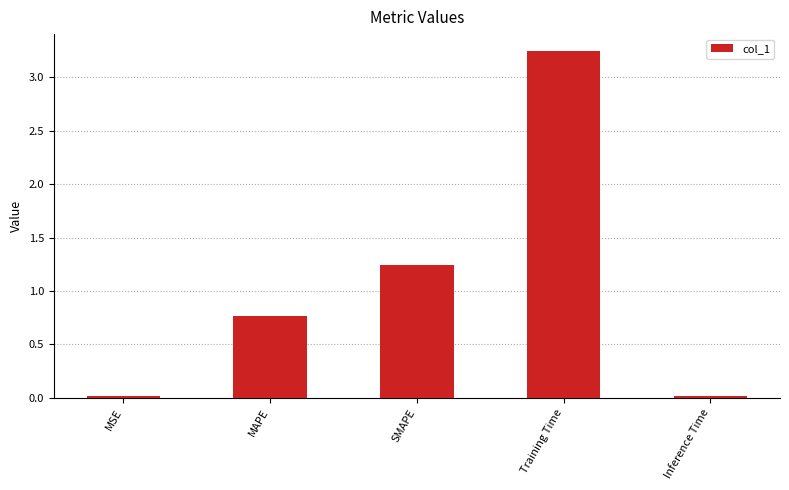

What position from the left is MAPE?

2